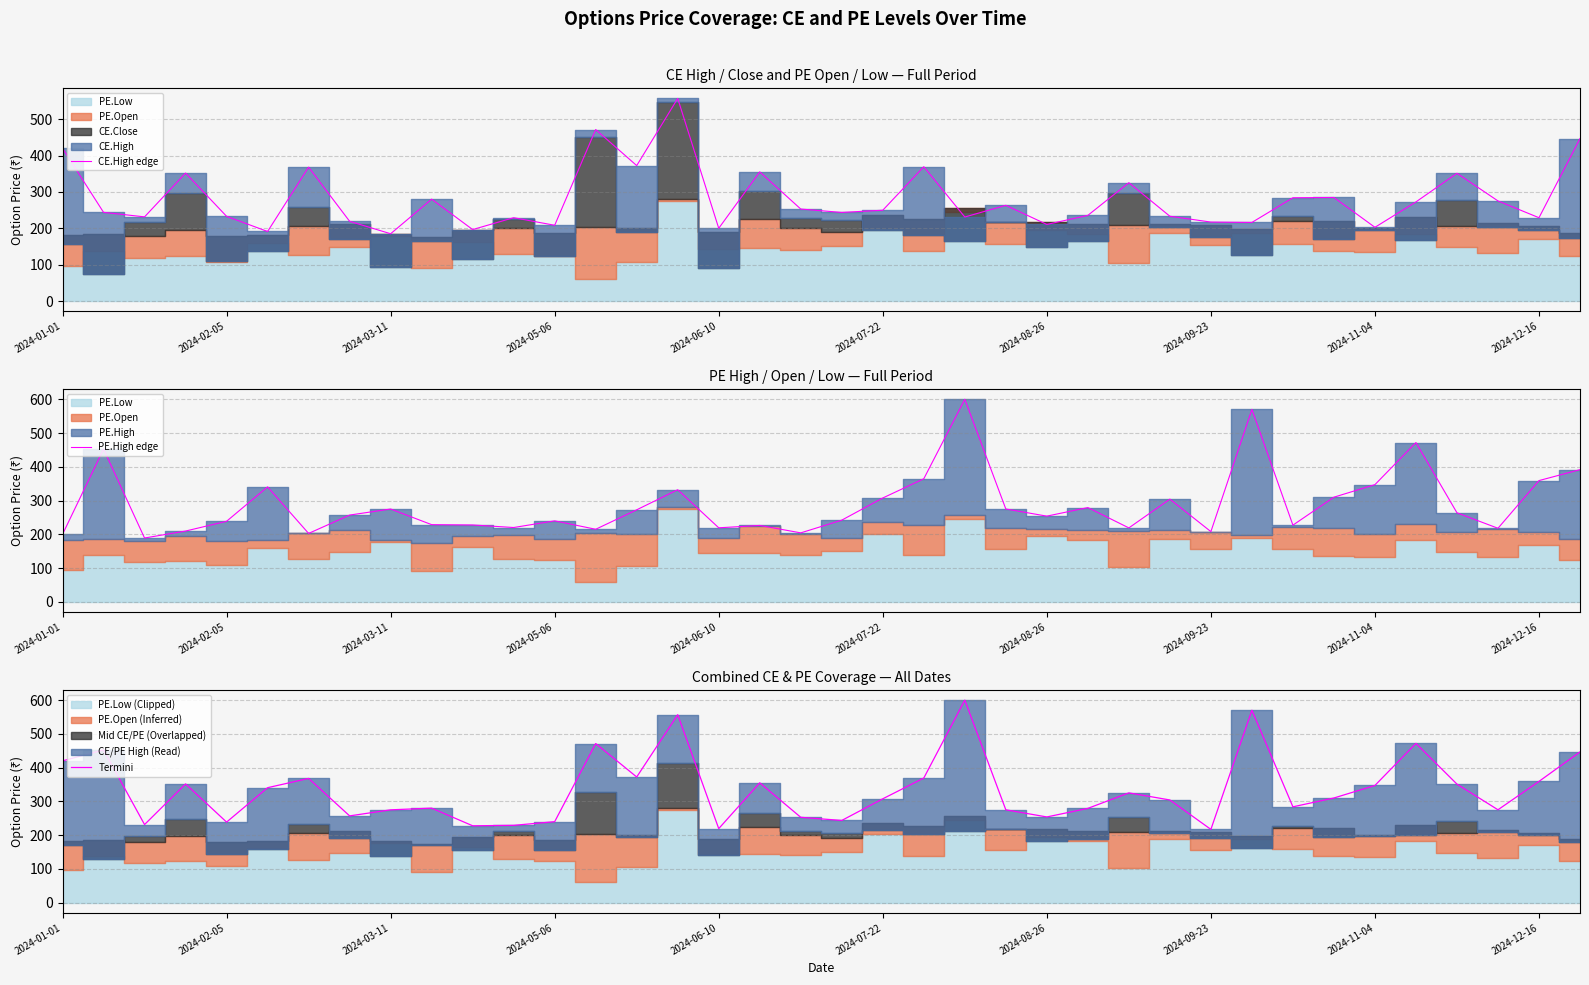

What is the maximum value for CE.High edge?

556.8